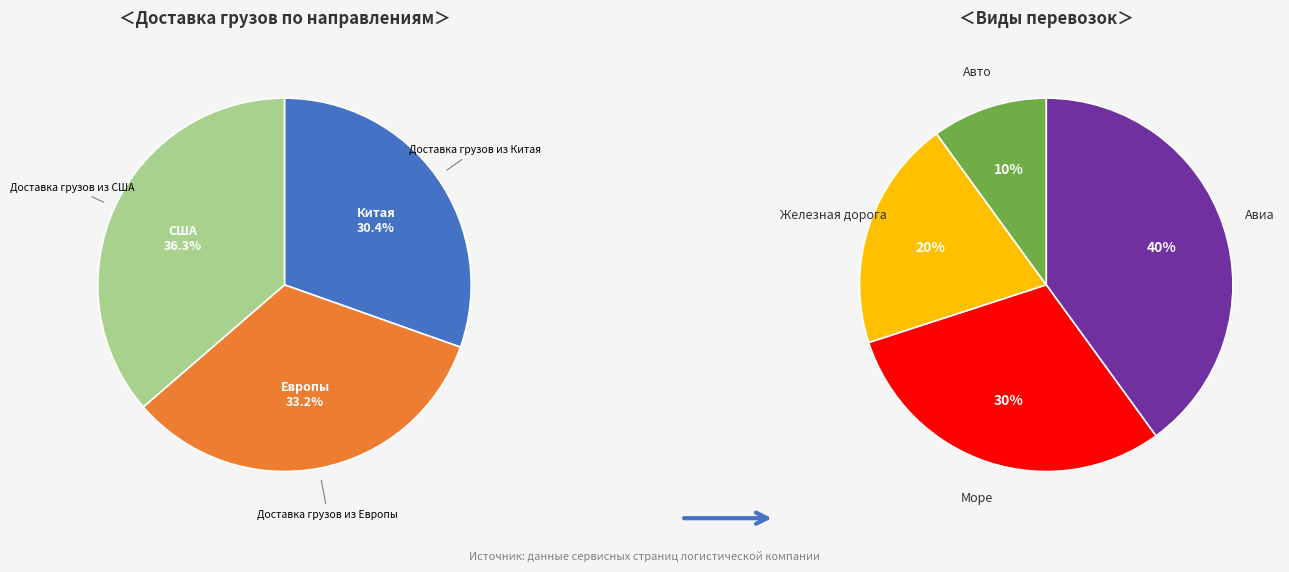

Rank the categories by value from lowest to highest.

Доставка грузов из Китая, Доставка грузов из Европы, Доставка грузов из США